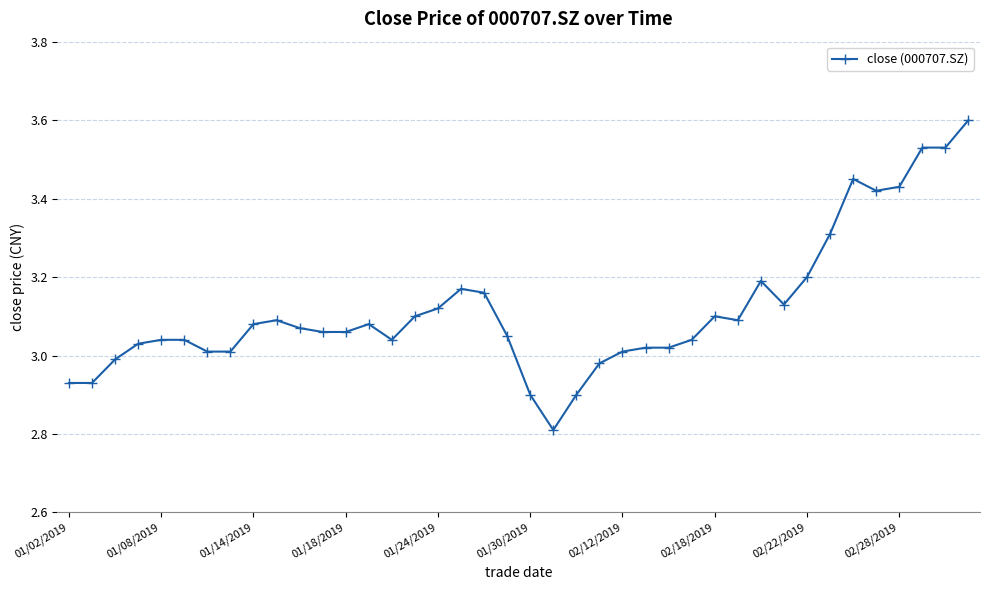

What is the value of the 40th point from the left?

3.6